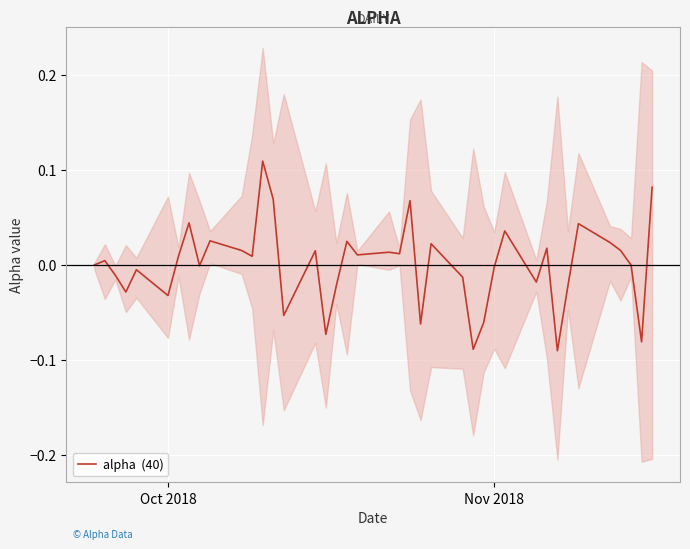

How many values are below zero?

18